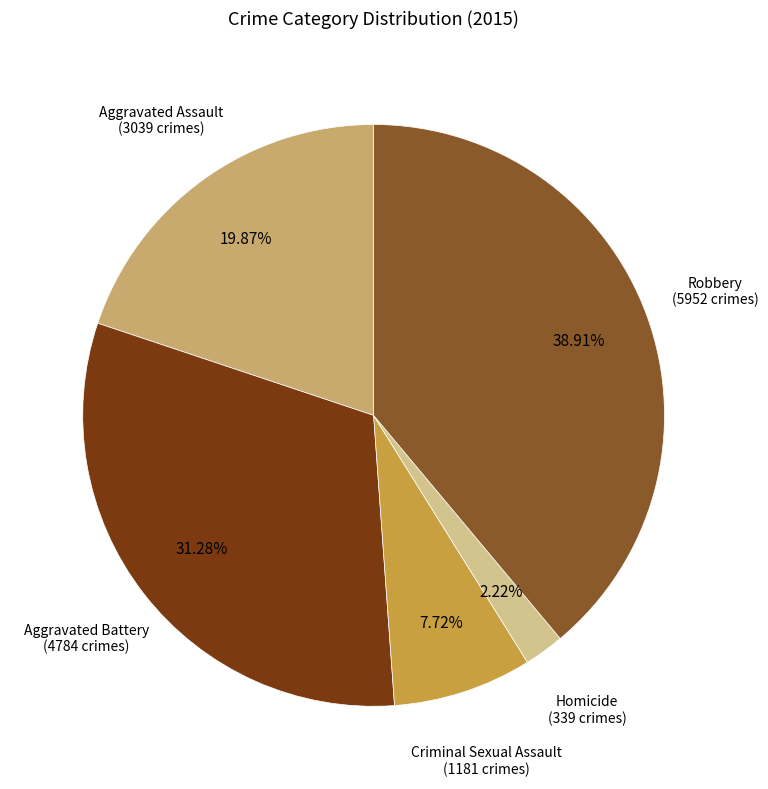

To the nearest percent, what is the difference between the largest and smallest slice percentages?

37%